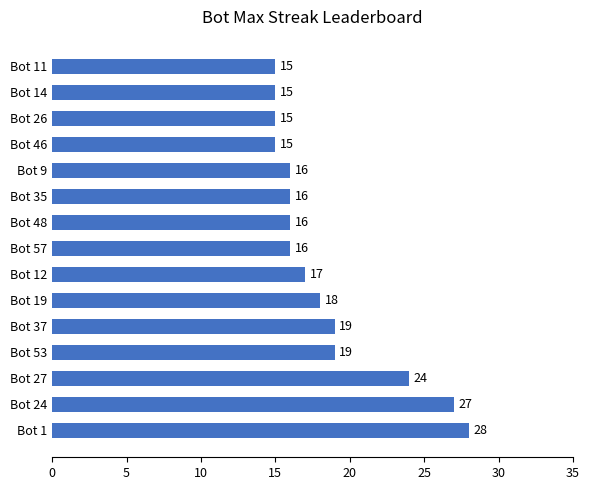

What is the greatest value displayed?

28